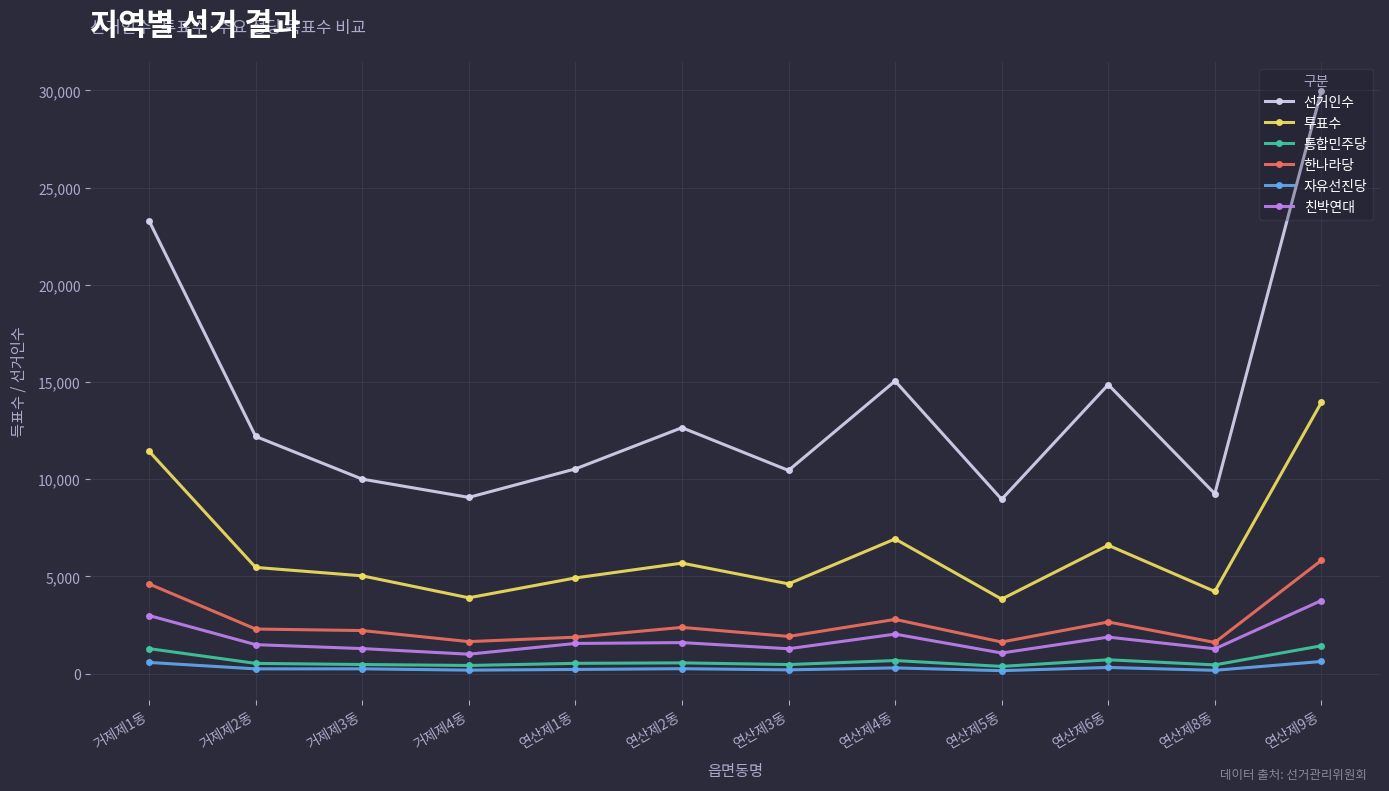

What is the difference between the maximum and minimum values in the 자유선진당 series?

473